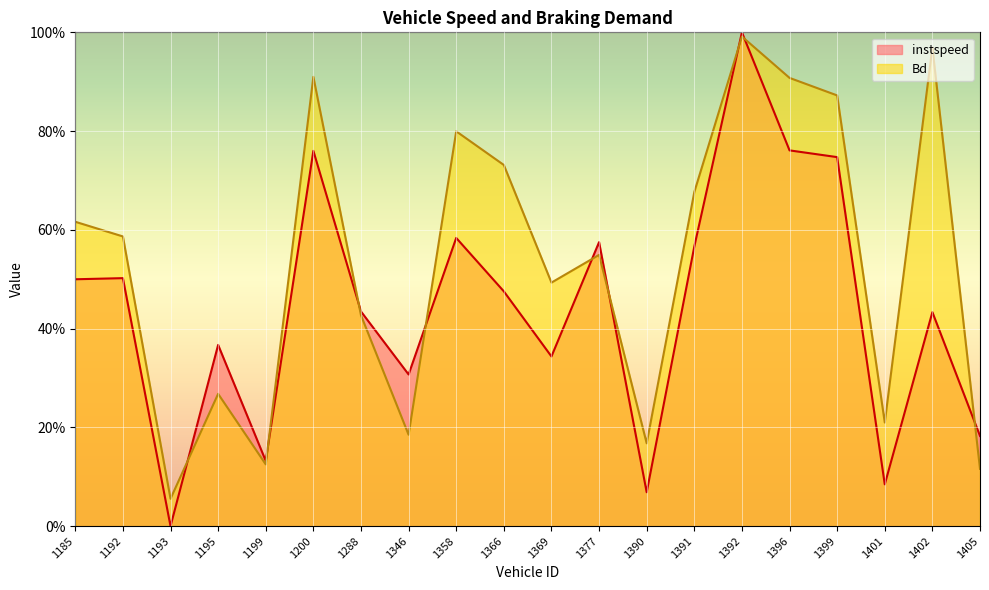

What is the difference between the highest and lowest values at 1185.0?

0.1